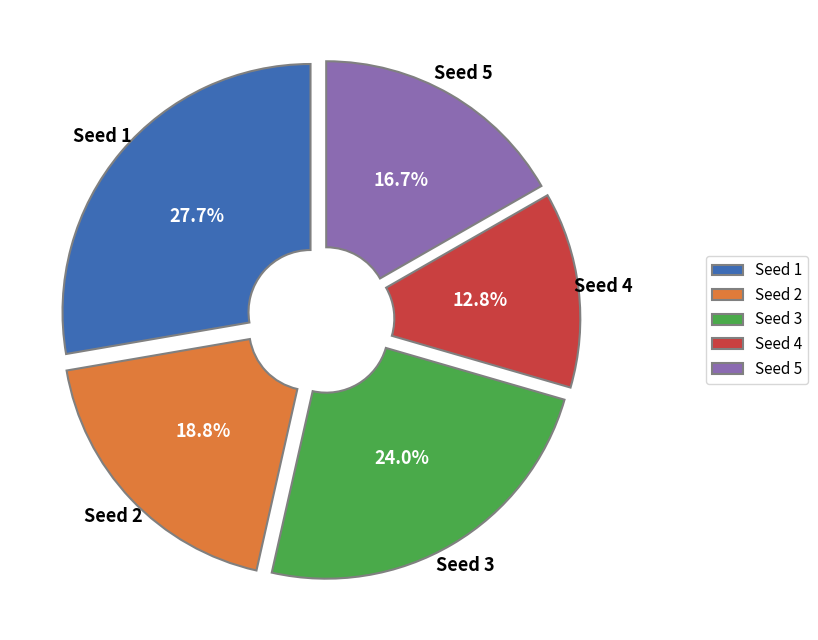

Is there a majority slice in this chart?

No